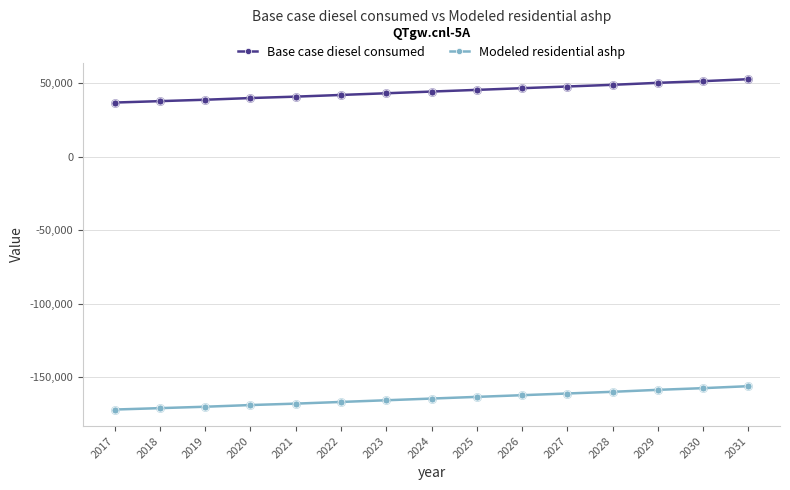

Is the value of Modeled residential ashp at 2026 greater than the value of Base case diesel consumed at 2019?

No